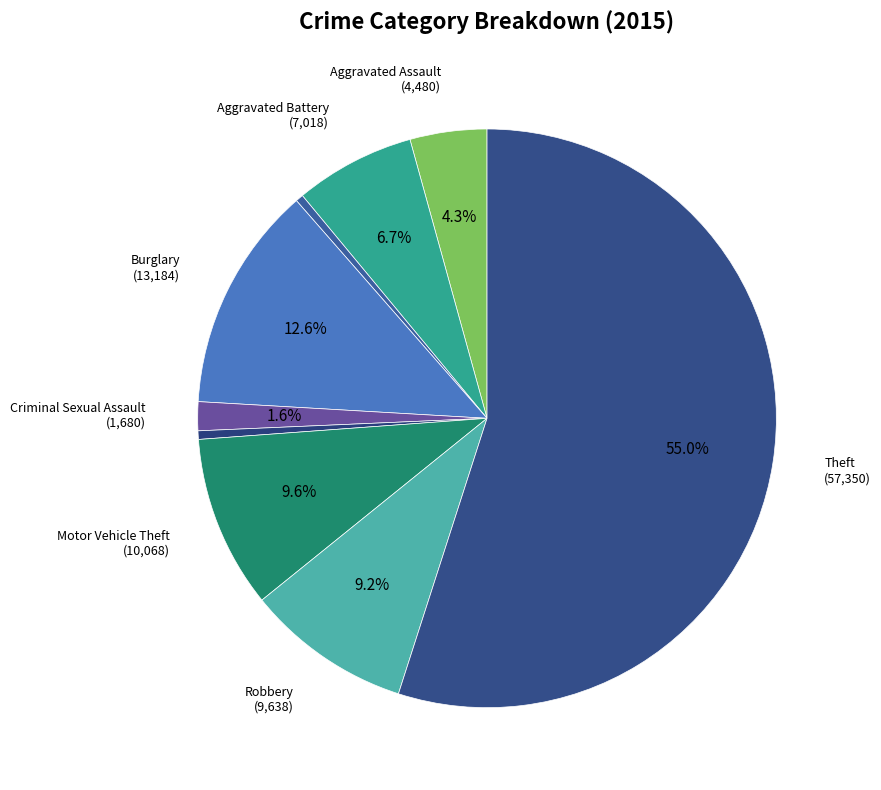

What is the largest slice in the pie chart?

Theft